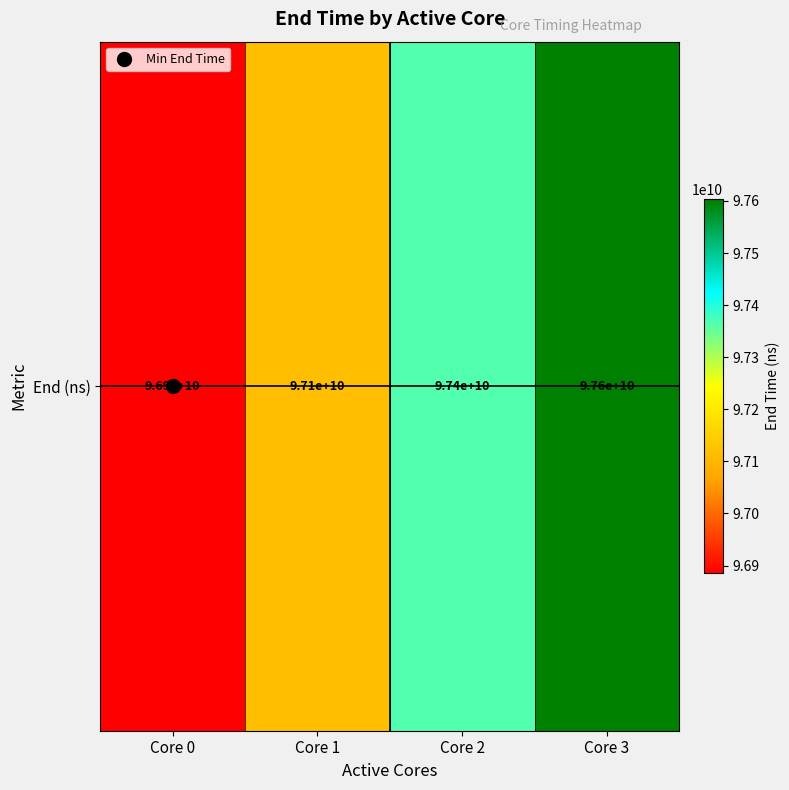

How many categories are shown in the chart?

4